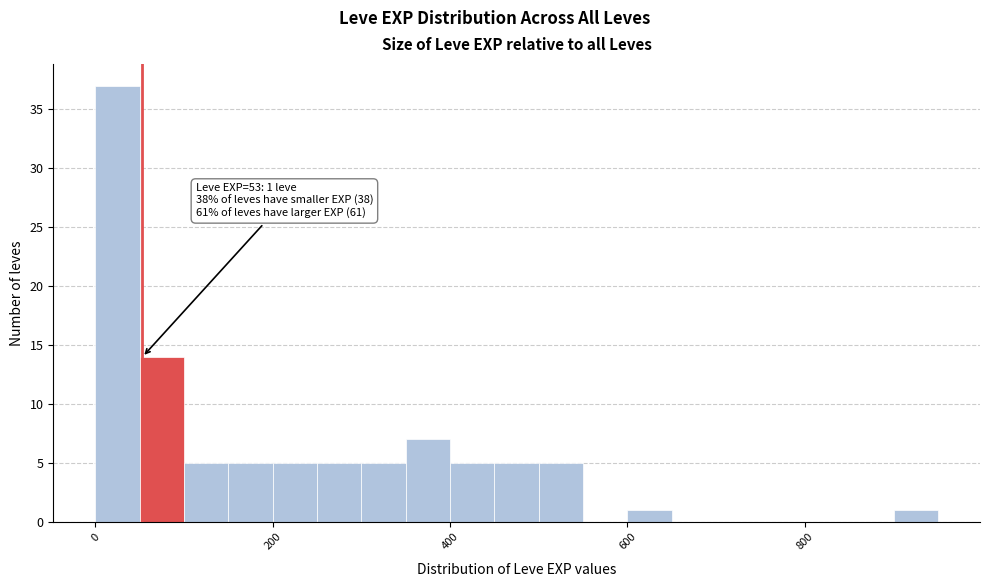

Read against the x-axis, roughly where is the centre of the tallest bar?

20